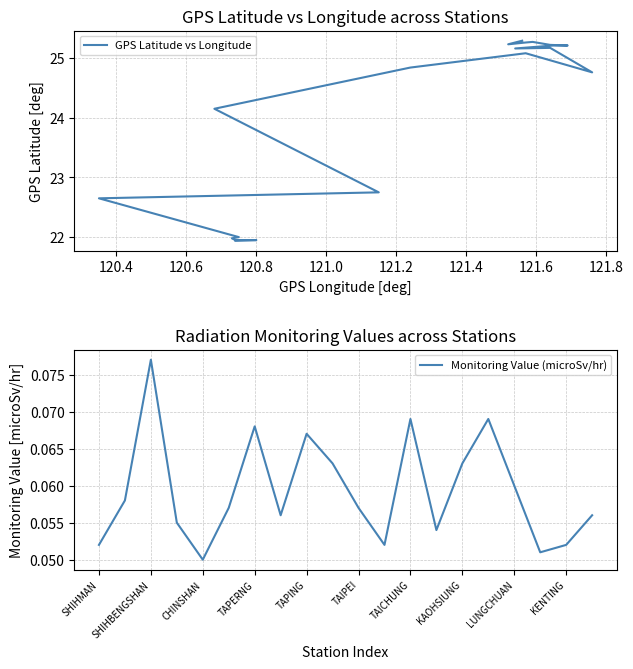

Is it true that Monitoring Value (microSv/hr) equals 0.1 at 17?

False